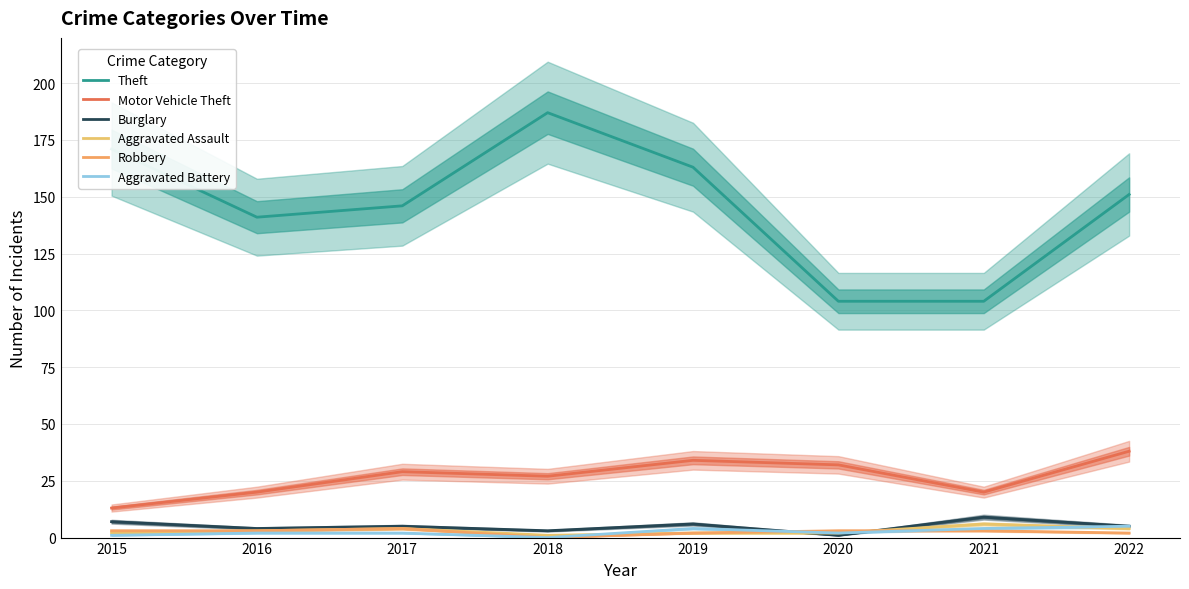

Is the value of Theft at 2017 greater than the value of Aggravated Assault at 2018?

Yes